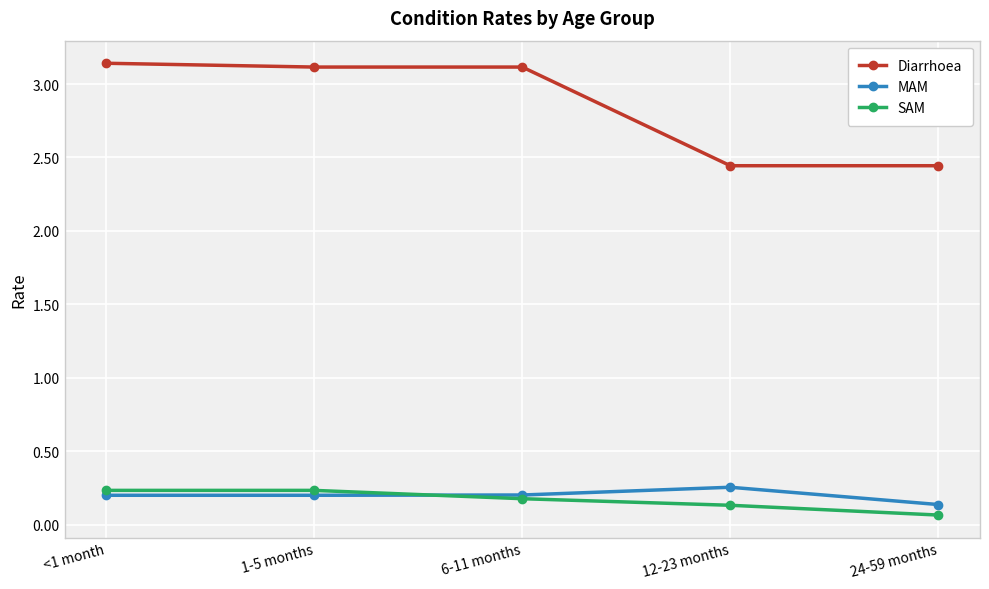

What is the sum of all MAM values?

1.0